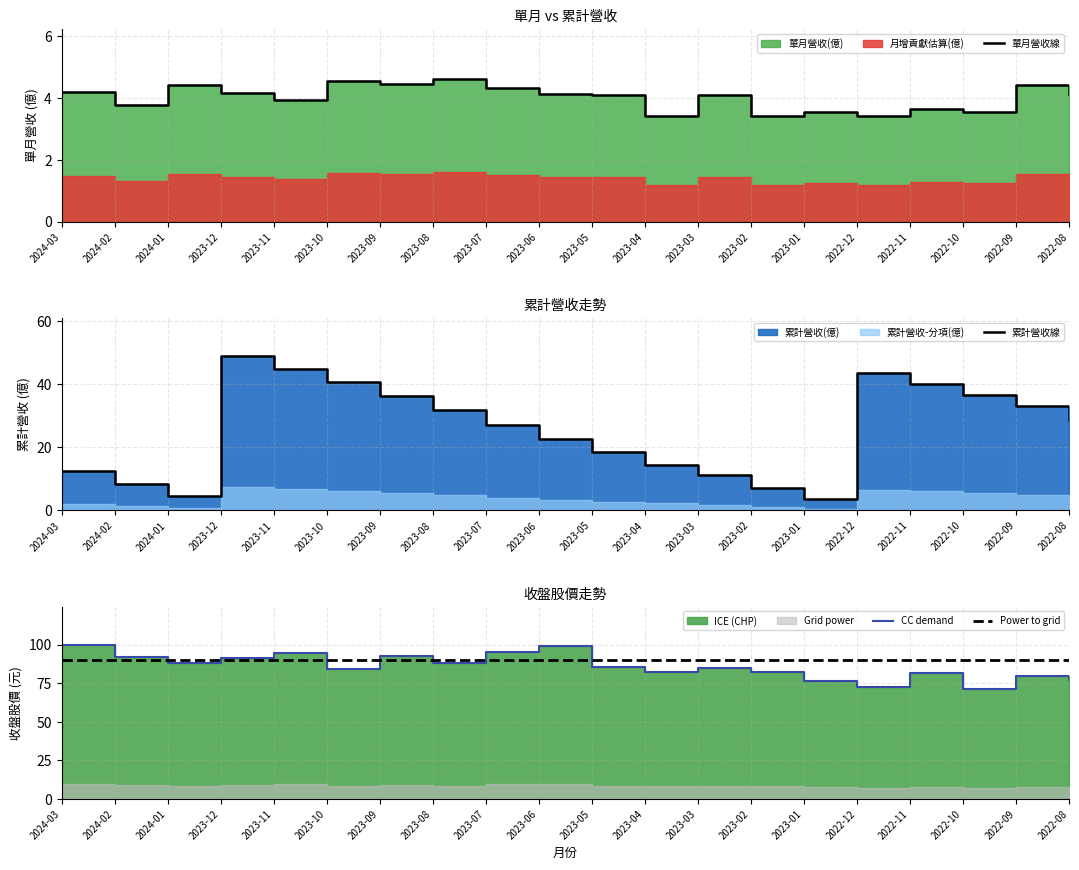

What is the label of the 5th point from the left?

2023-11